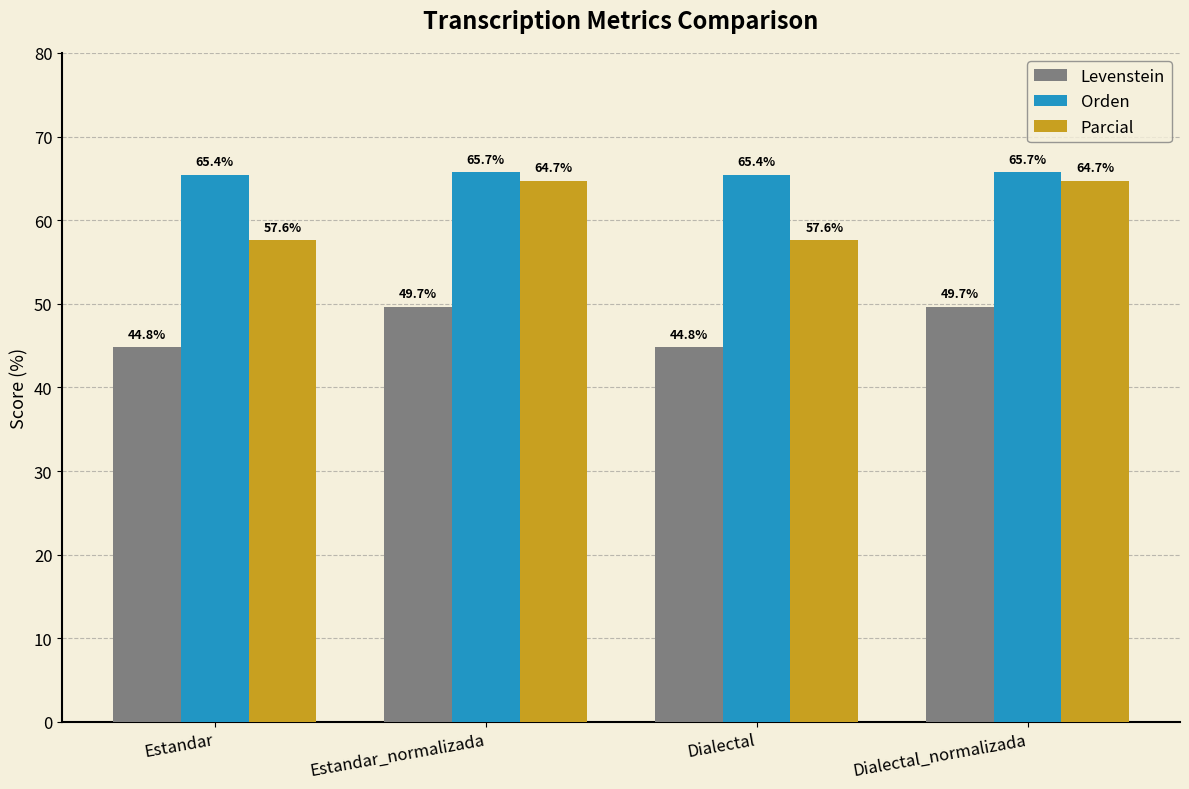

What is the label of the 2nd bar from the left?

Estandar_normalizada